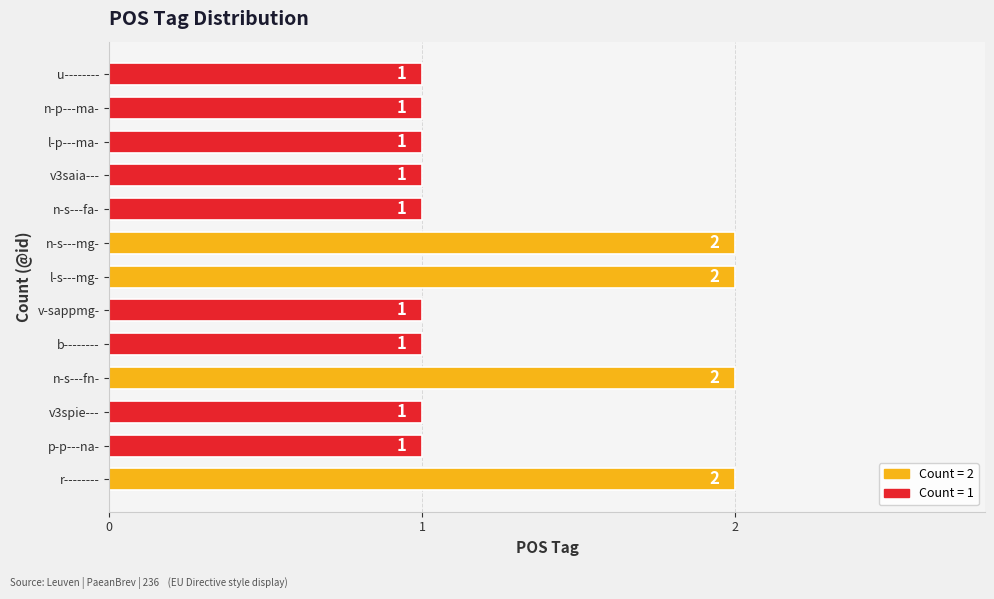

The chart shows a value of 0 at l-s---mg-. True or false?

False